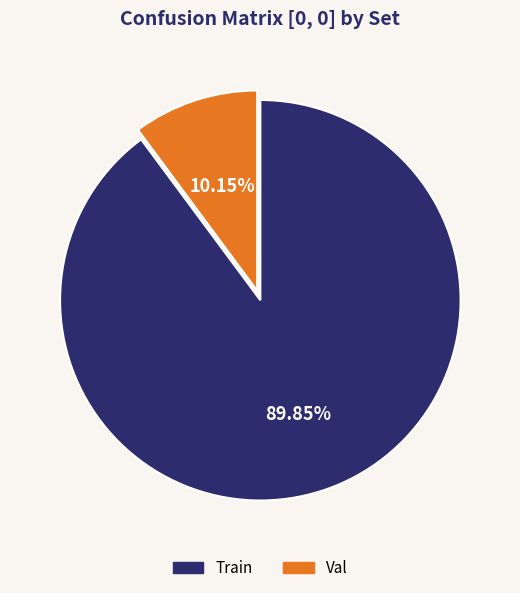

Is it true that Train is 90% of the pie?

True